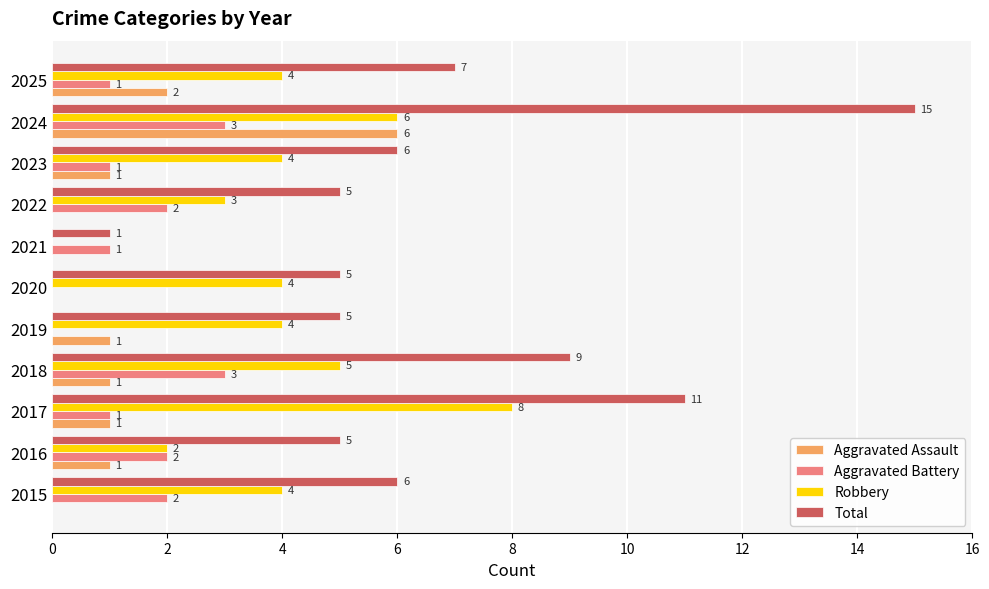

What is the sum of the Total values at 2021 and 2017?

12